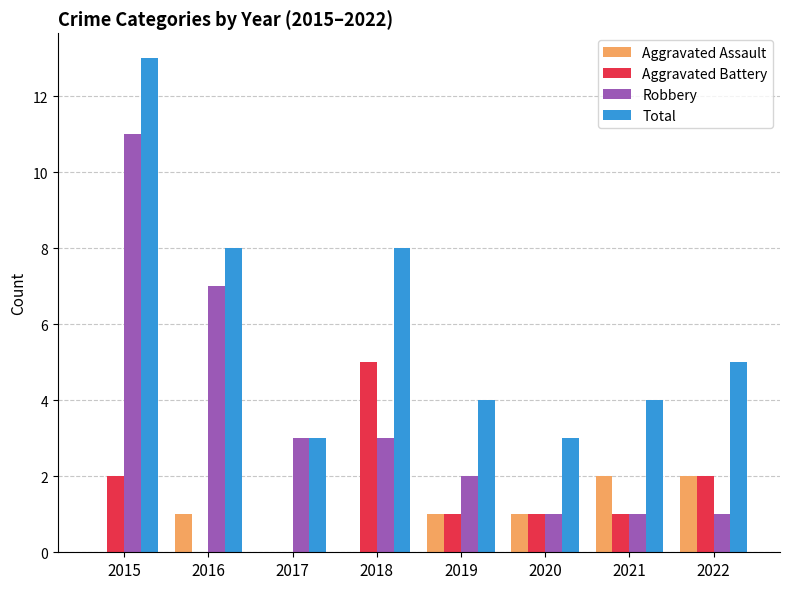

Count the Aggravated Assault values in the range 0 to 2.

8